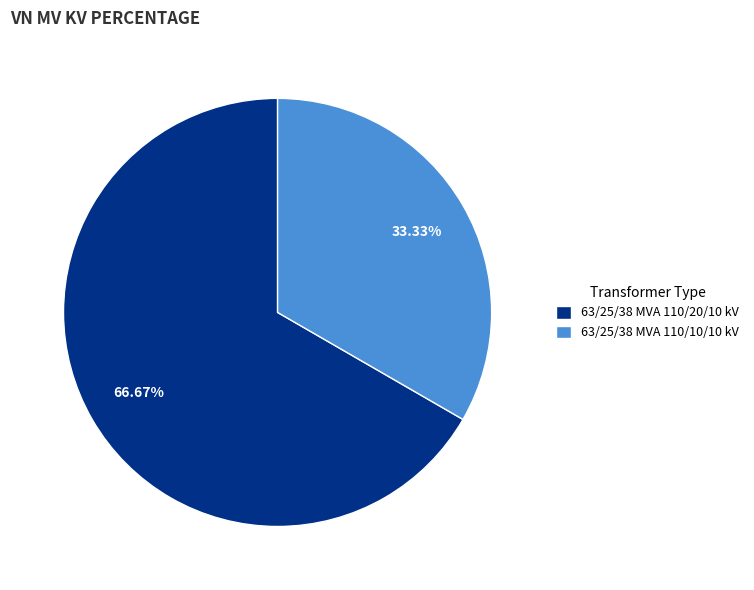

Approximately how many times larger is the value at 63/25/38 MVA 110/10/10 kV compared to 63/25/38 MVA 110/20/10 kV?

0.5